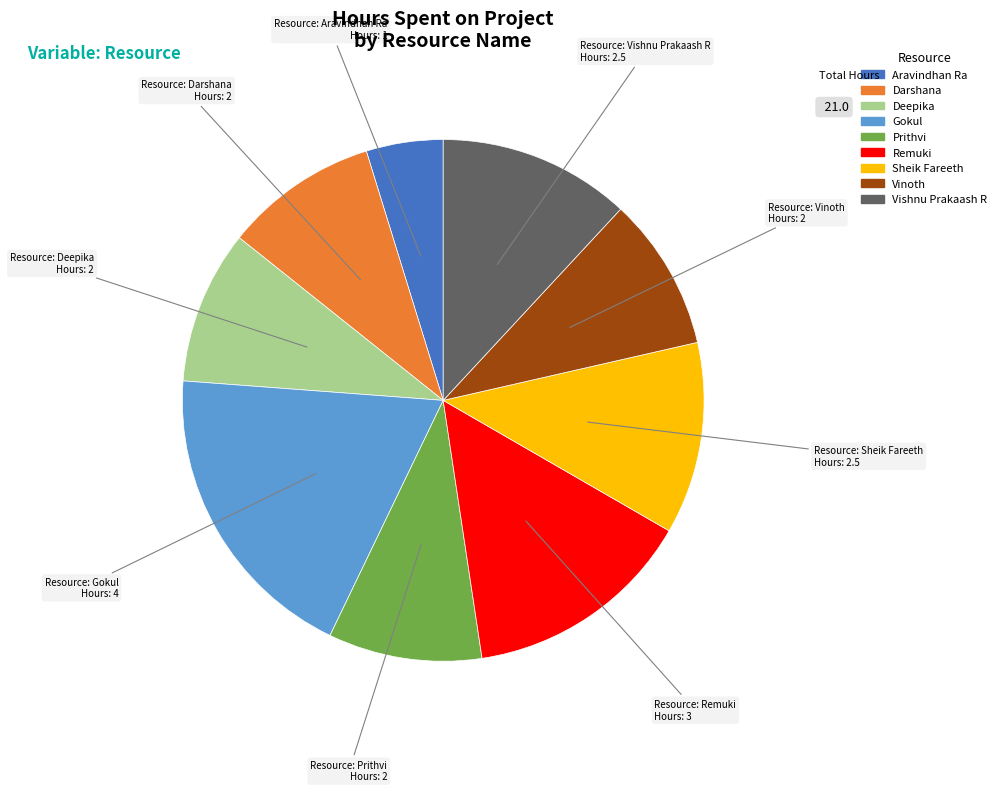

Does Vinoth account for over 50% of the chart?

No